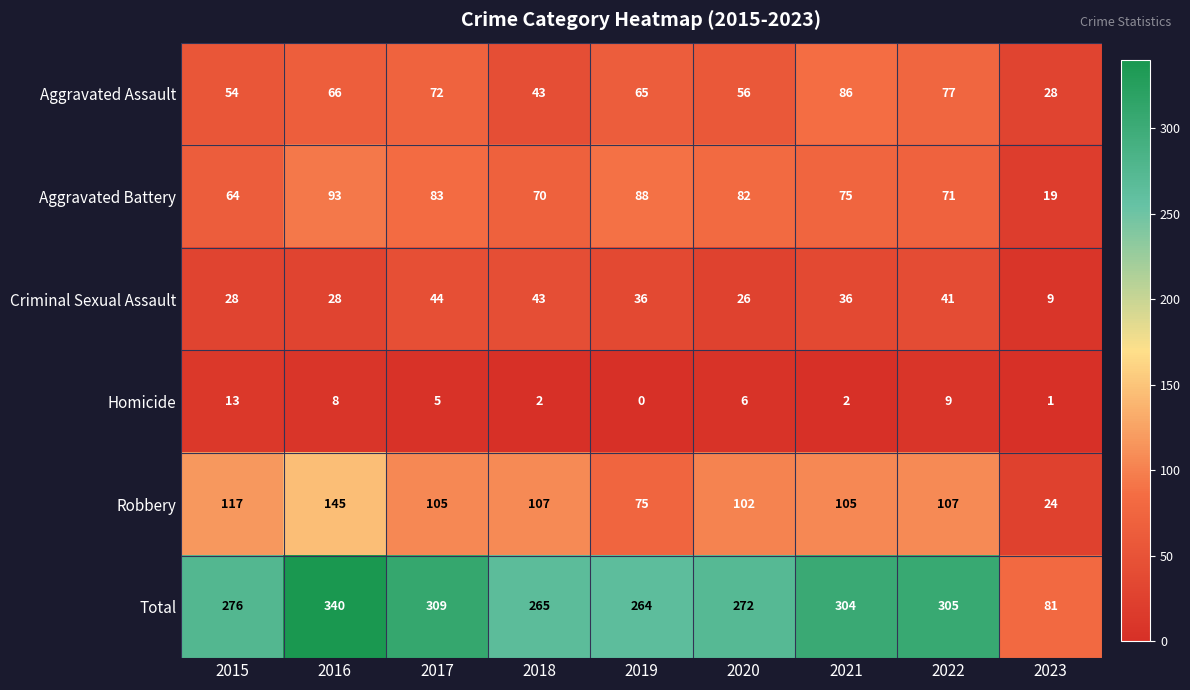

What is the spread (max minus min) of values at 2020?

266